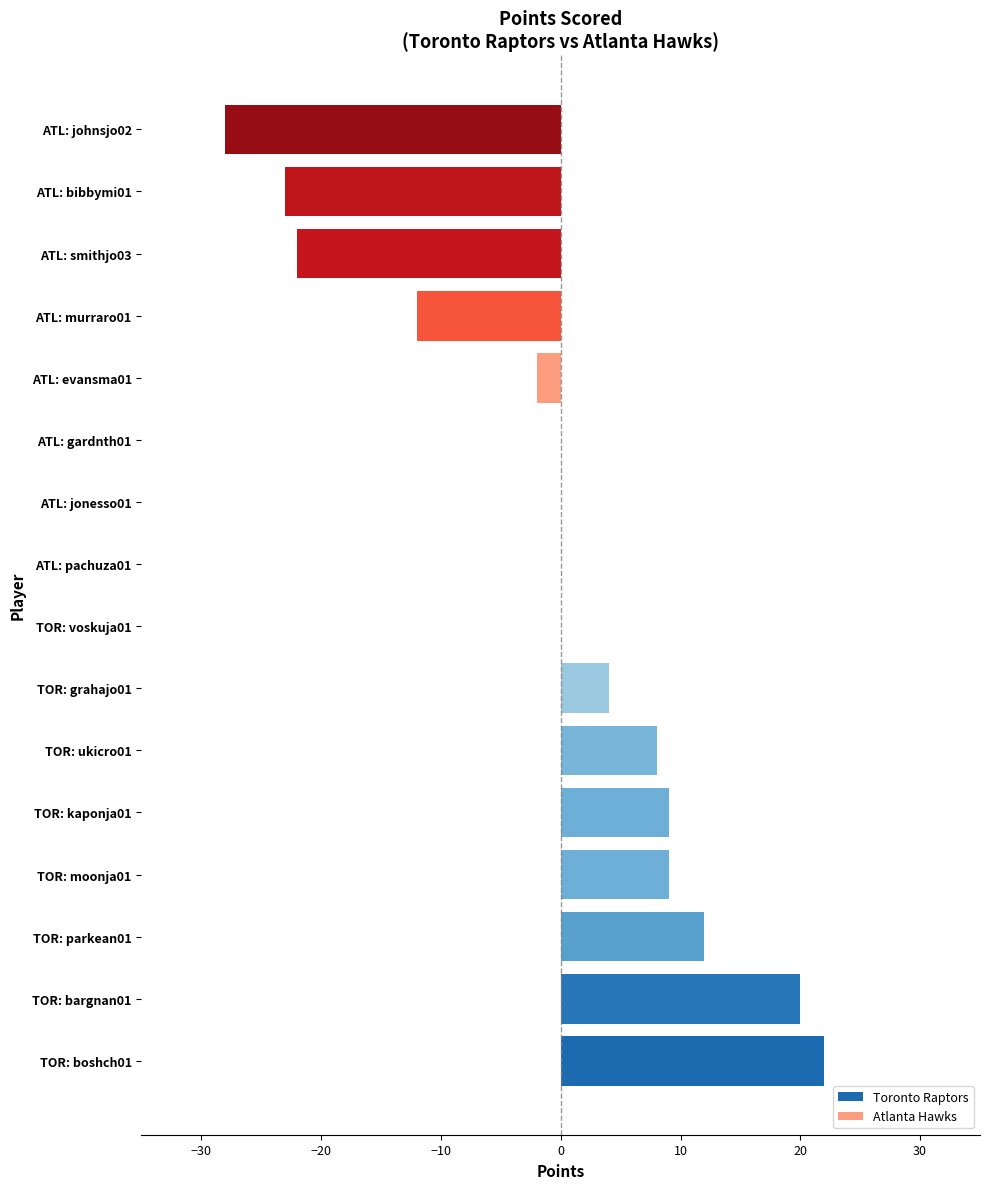

Between 3 and 0, which is larger?

3